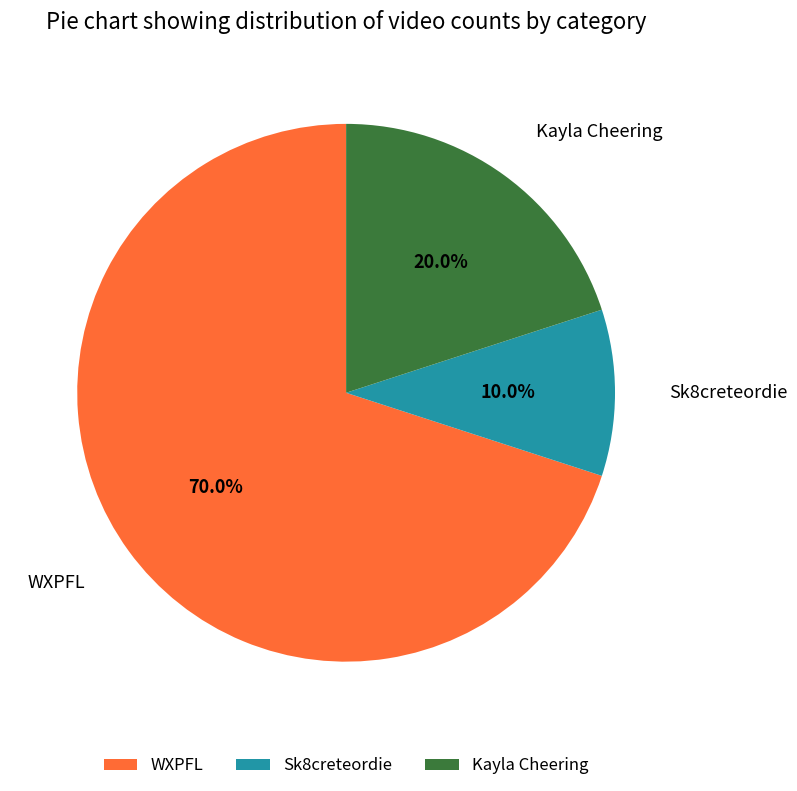

Combined, what portion of the pie is Kayla Cheering and Sk8creteordie?

30.0%